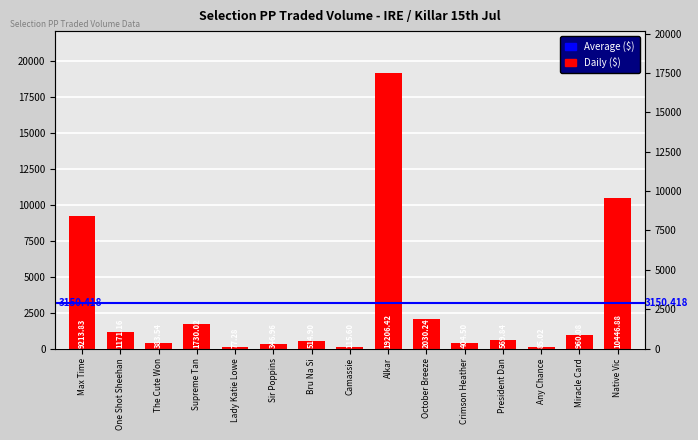

Reading left to right, what are all the values shown in this chart?

Max Time=9213.8	One Shot Sheehan=1171.2	The Cute Won=383.5	Supreme Tan=1730.0	Lady Katie Lowe=77.3	Sir Poppins=347.0	Bru Na Si=514.9	Camassie=115.6	Alkar=19206.4	October Breeze=2030.2	Crimson Heather=404.5	President Dan=569.8	Any Chance=85.0	Miracle Card=960.1	Native Vic=10446.9